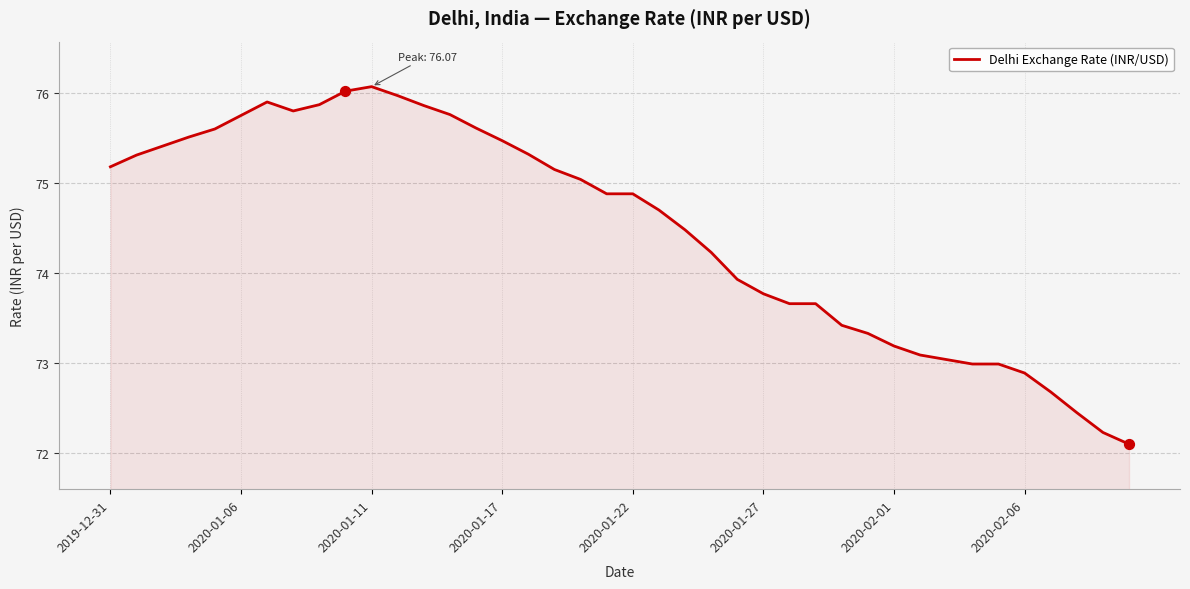

What is the smallest value displayed?

72.1